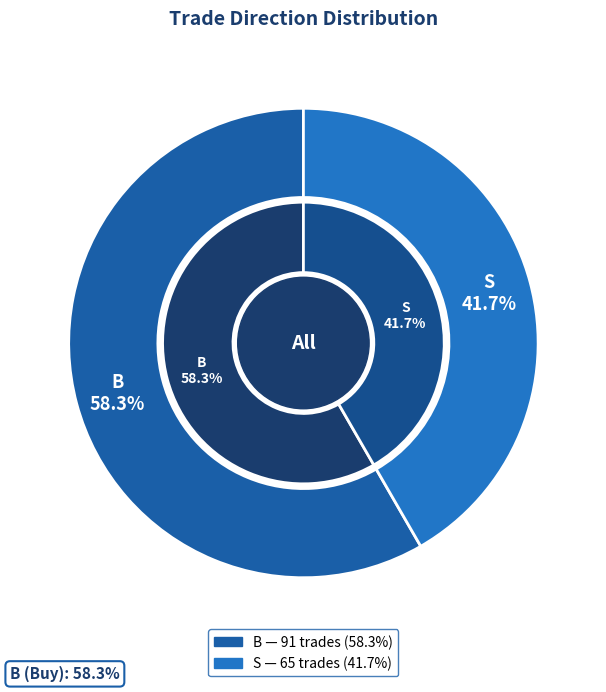

Is it true that S is 47% of the pie?

False